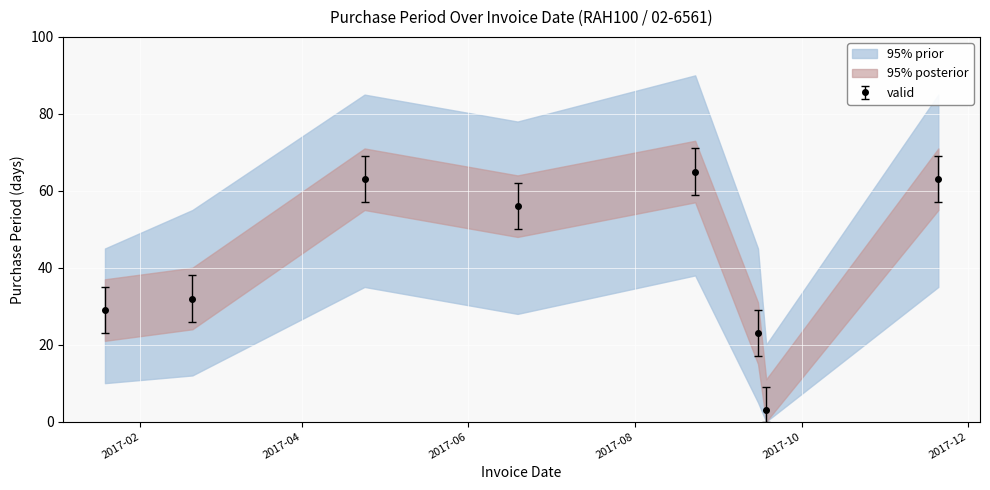

Reading right to left, list all the values displayed in this chart.

2017-11-20=63	2017-09-18=3	2017-09-15=23	2017-08-23=65	2017-06-19=56	2017-04-24=63	2017-02-20=32	2017-01-19=29